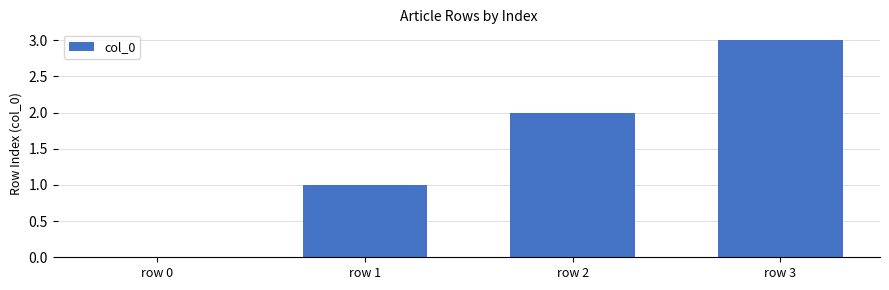

What is the sum of the values at row 3 and row 0?

3